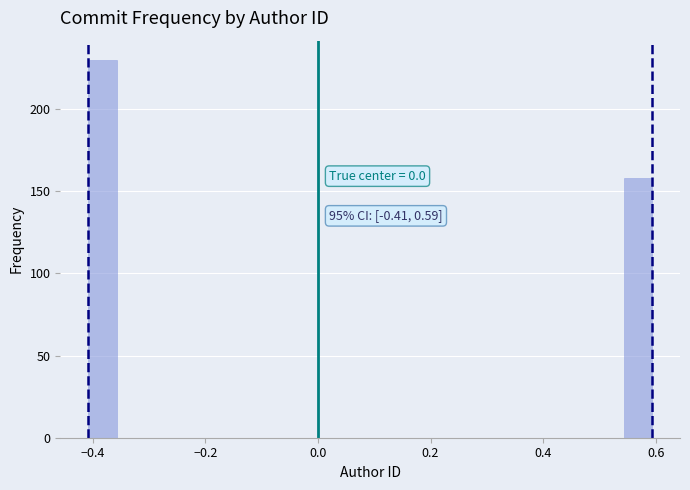

Around what value on the x-axis is the tallest bar? Give the approximate position of its centre, as read against the axis.

-0.38